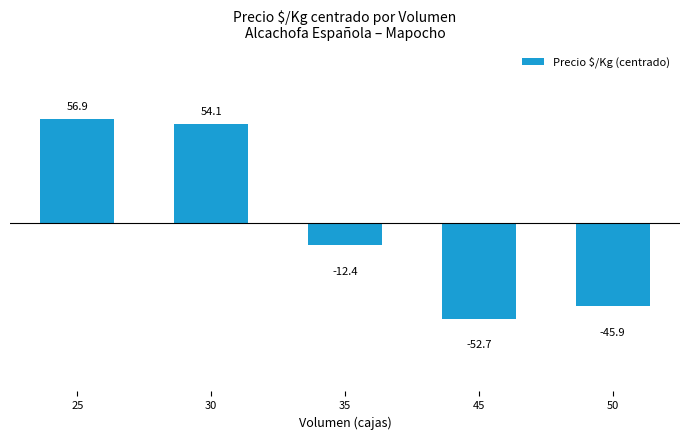

Reading right to left, extract all data points from this chart.

-45.9	-52.7	-12.4	54.1	56.9